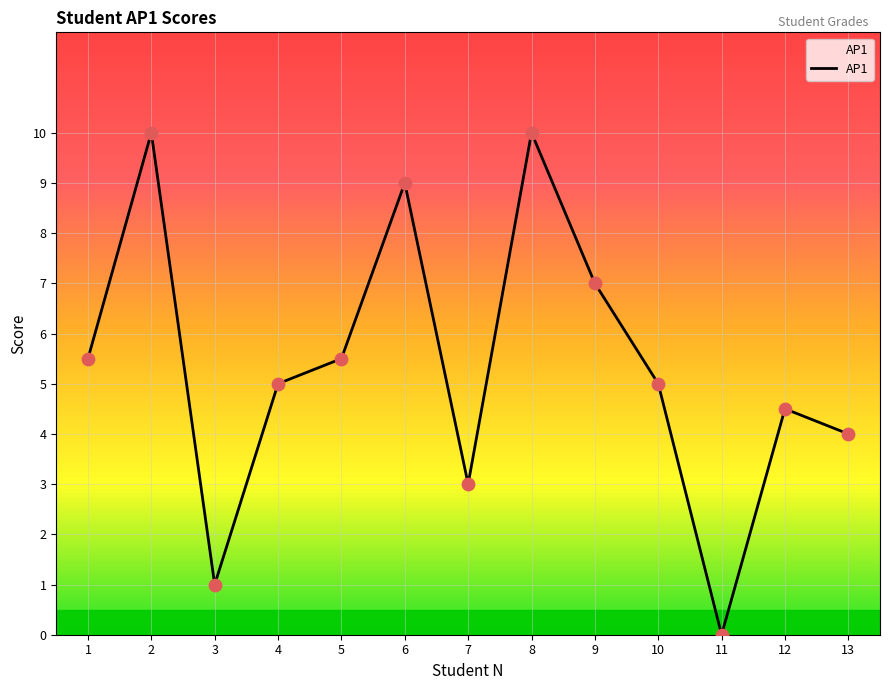

What is the change in value from 8 to 9?

-3.0